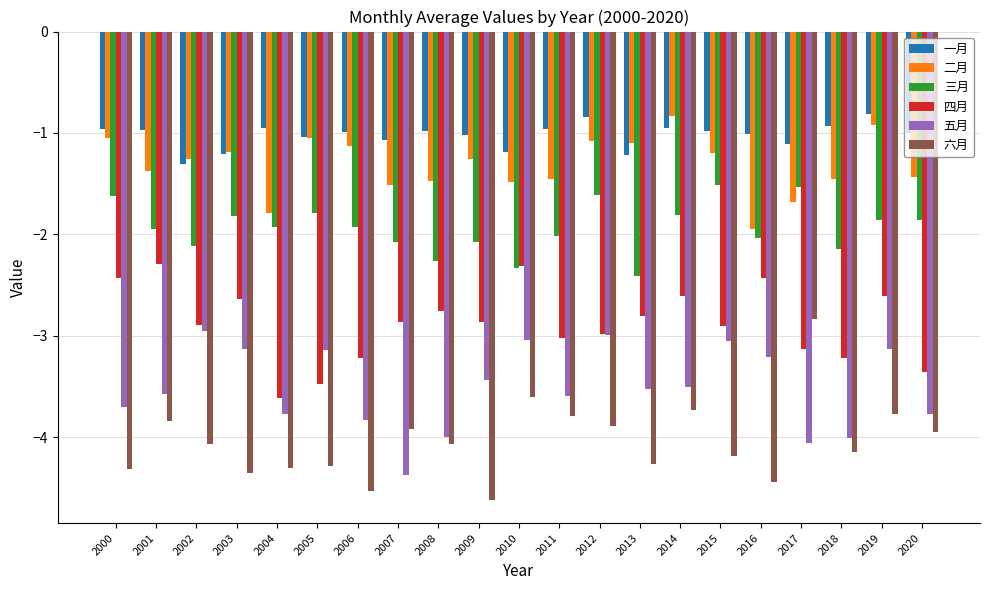

What is the maximum value for 六月?

-2.8